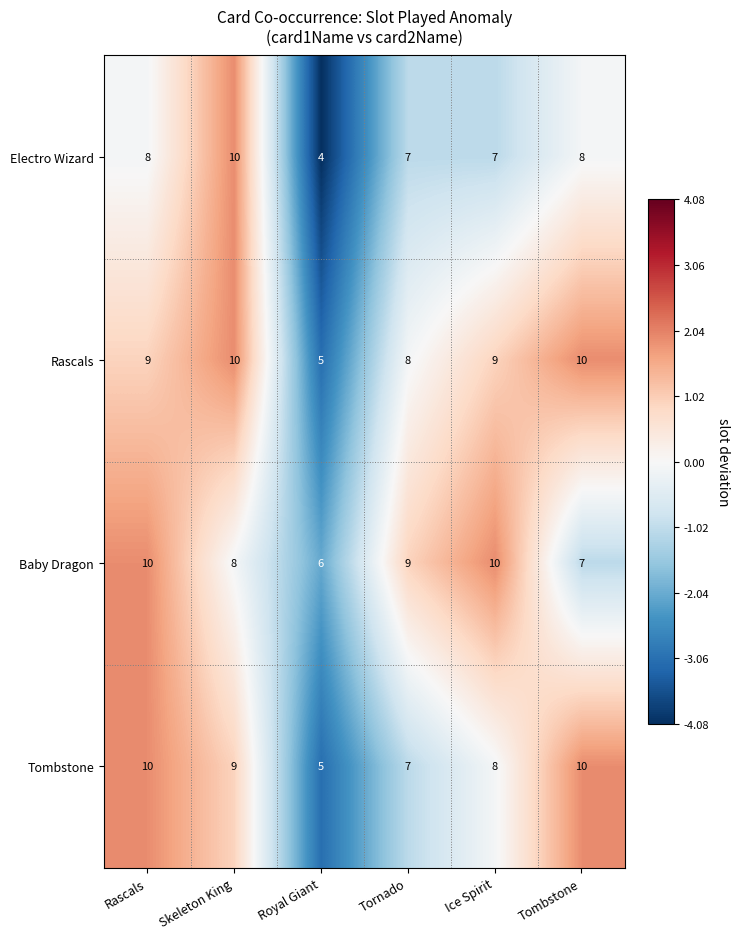

Reading right to left, list all the values displayed in this chart.

Electro Wizard: 8	7	7	4	10	8
Rascals: 10	9	8	5	10	9
Baby Dragon: 7	10	9	6	8	10
Tombstone: 10	8	7	5	9	10